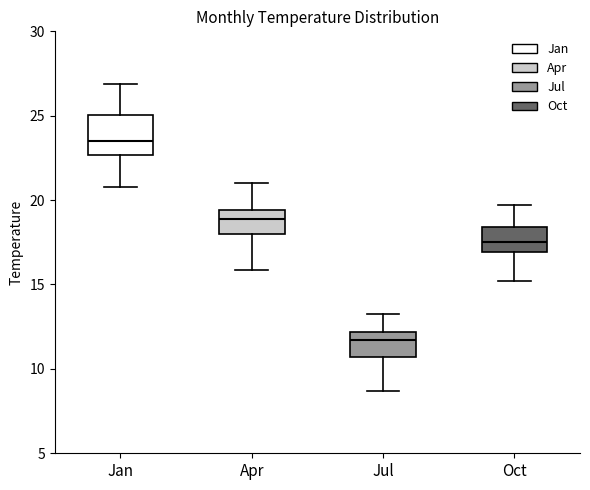

Which box is the tallest, from its lower edge to its upper edge?

Jan